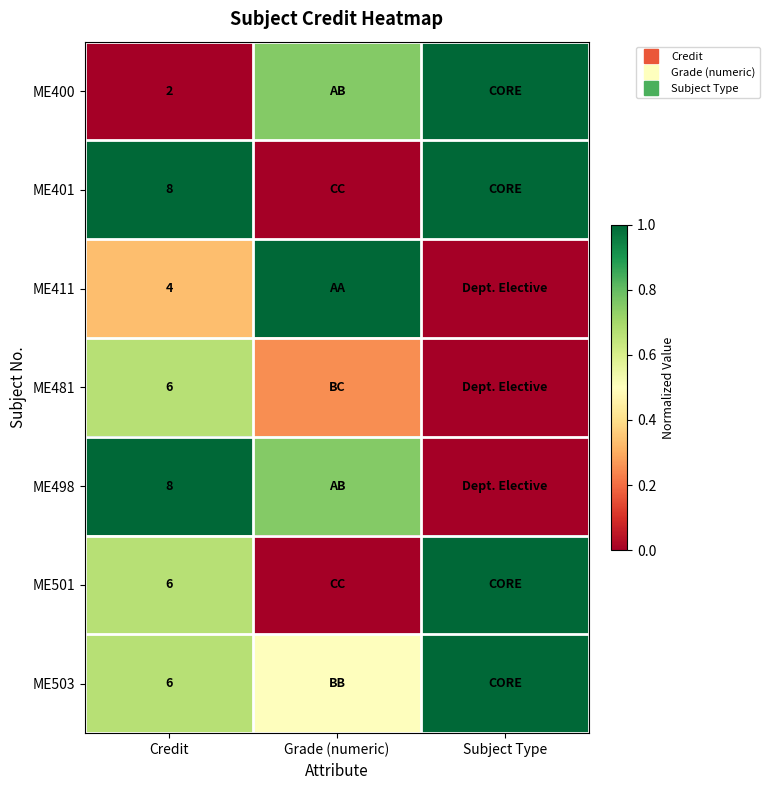

List the labels in order of ME481 value, largest first.

Credit, Grade (numeric), Subject Type